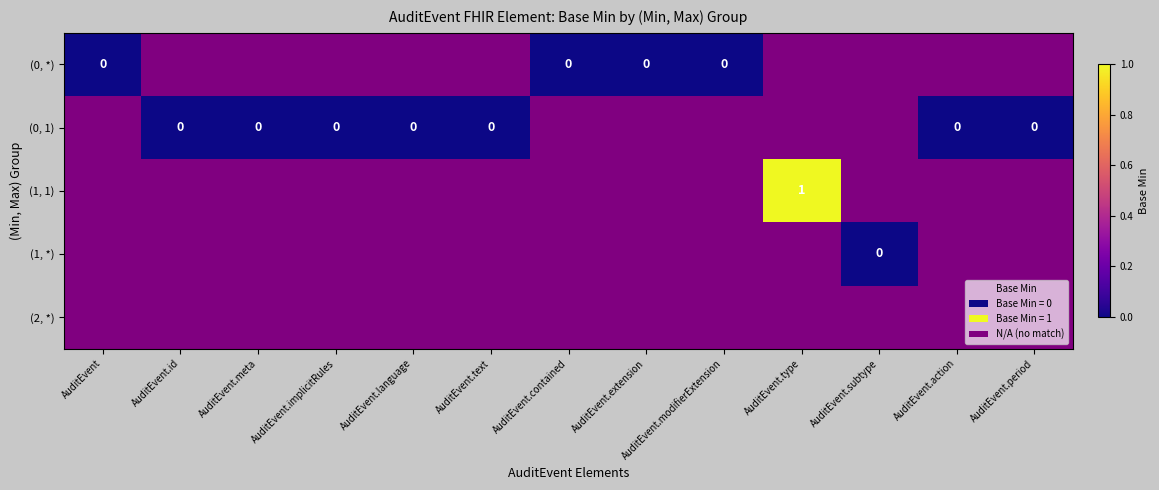

List the labels in order of (1, *) value, smallest first.

AuditEvent, AuditEvent.id, AuditEvent.meta, AuditEvent.implicitRules, AuditEvent.language, AuditEvent.text, AuditEvent.contained, AuditEvent.extension, AuditEvent.modifierExtension, AuditEvent.type, AuditEvent.subtype, AuditEvent.action, AuditEvent.period